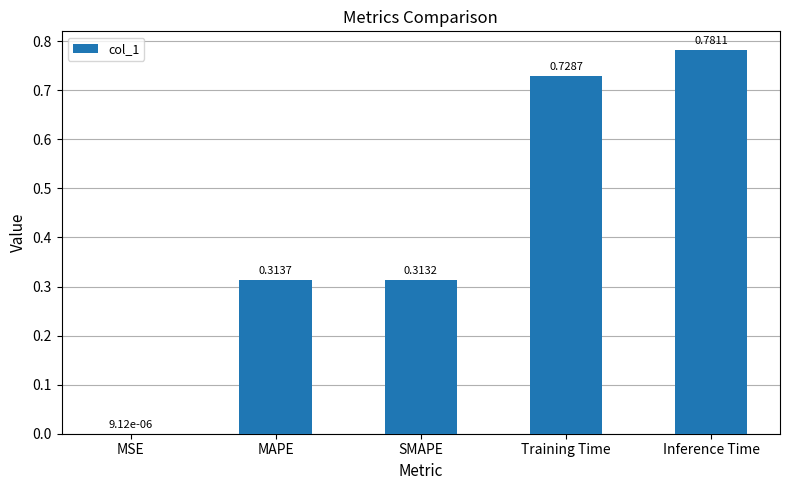

At which category does the chart reach its peak across all series?

Inference Time